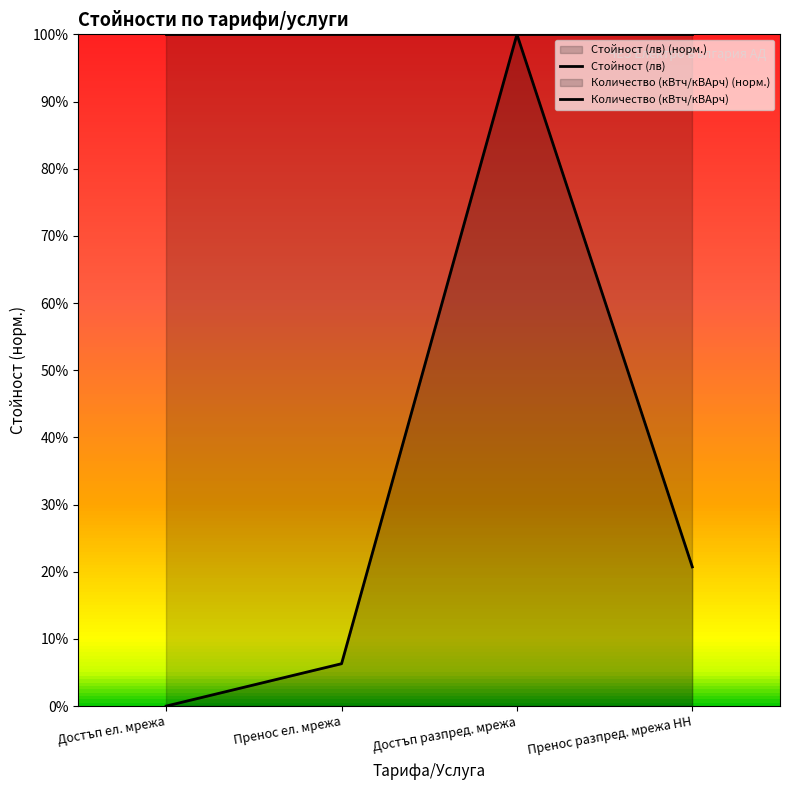

What is the approximate value of Количество (кВтч/кВАрч) at Пренос ел. мрежа?

1.0